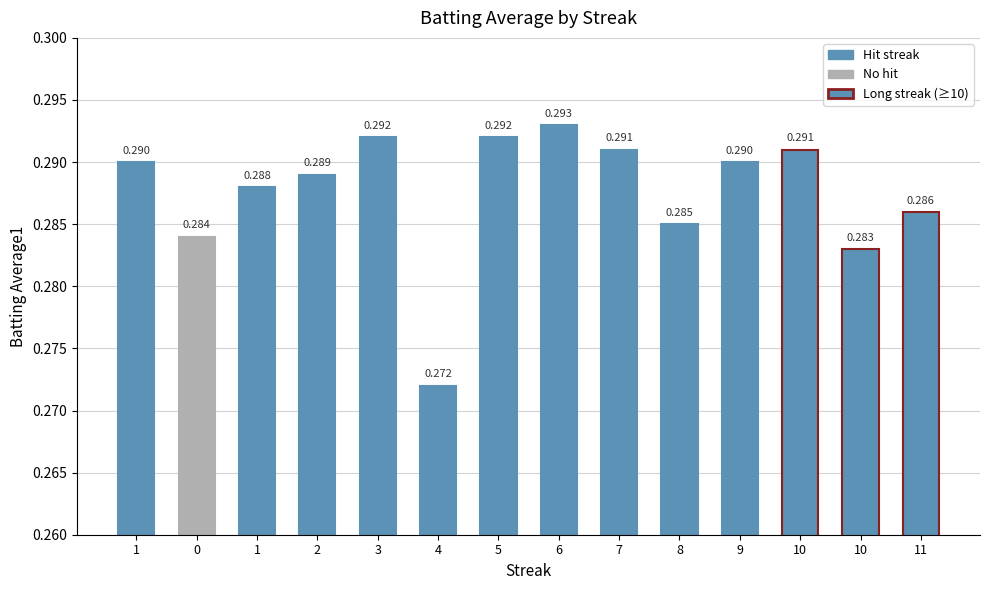

What is the smallest value displayed?

0.3